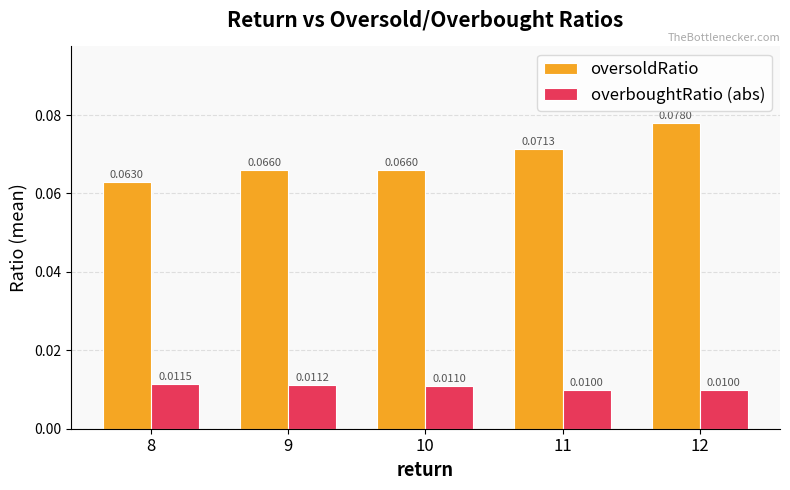

True or false: oversoldRatio has a value of 0.0 at 10.

False